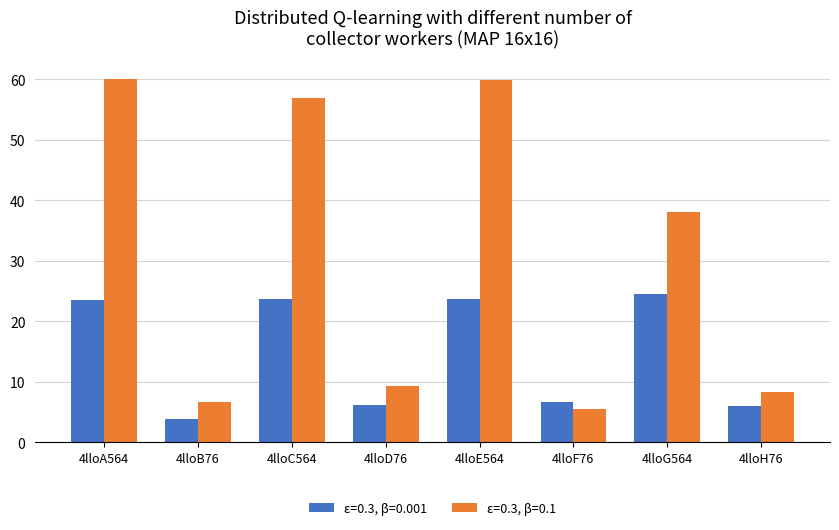

What is the label of the 3rd bar from the left?

4lloC564